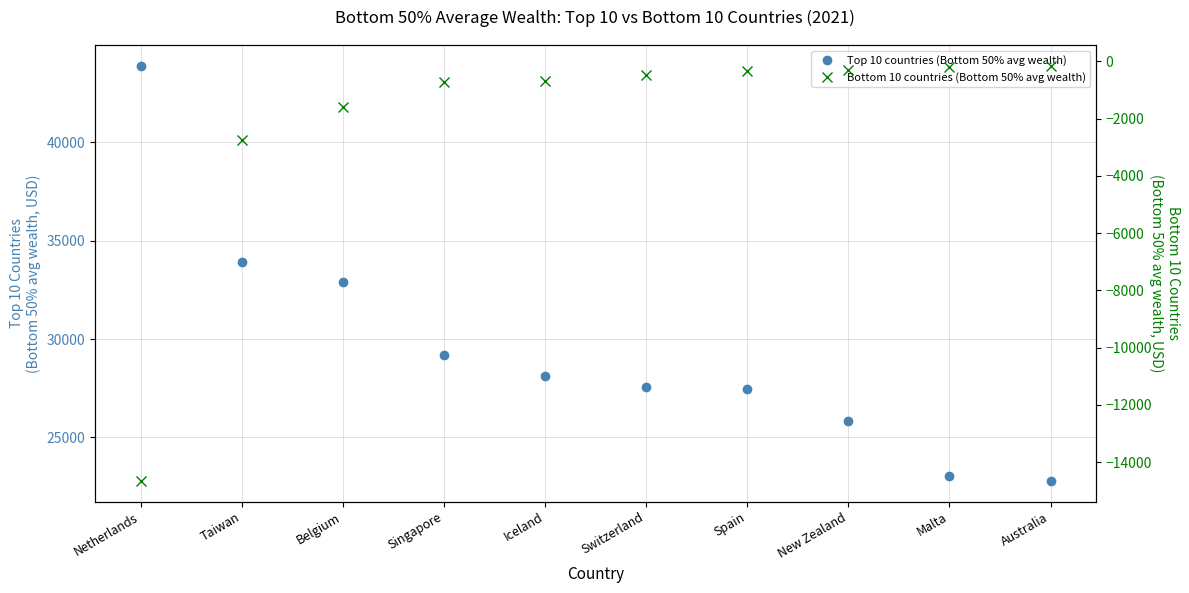

Is it true that Top 10 countries (Bottom 50% avg wealth) equals 14744 at Netherlands?

False